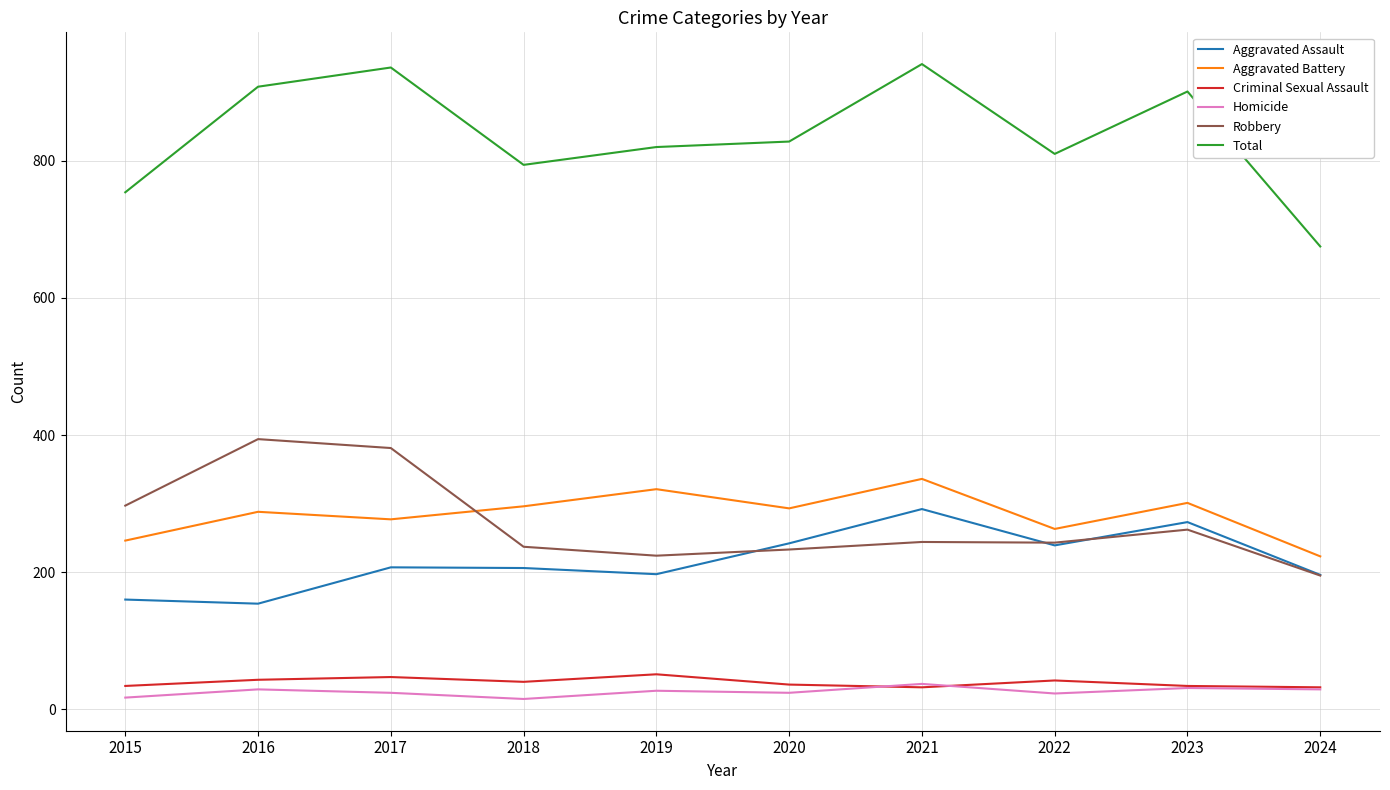

Does the chart have visible grid lines?

Yes